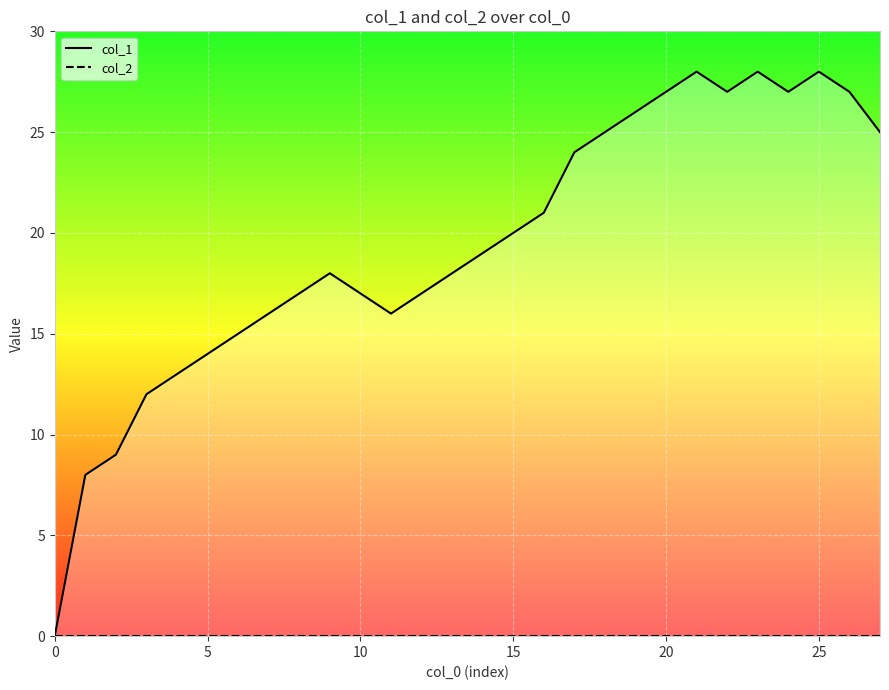

Rank the series by their average value, from highest to lowest.

col_1, col_2